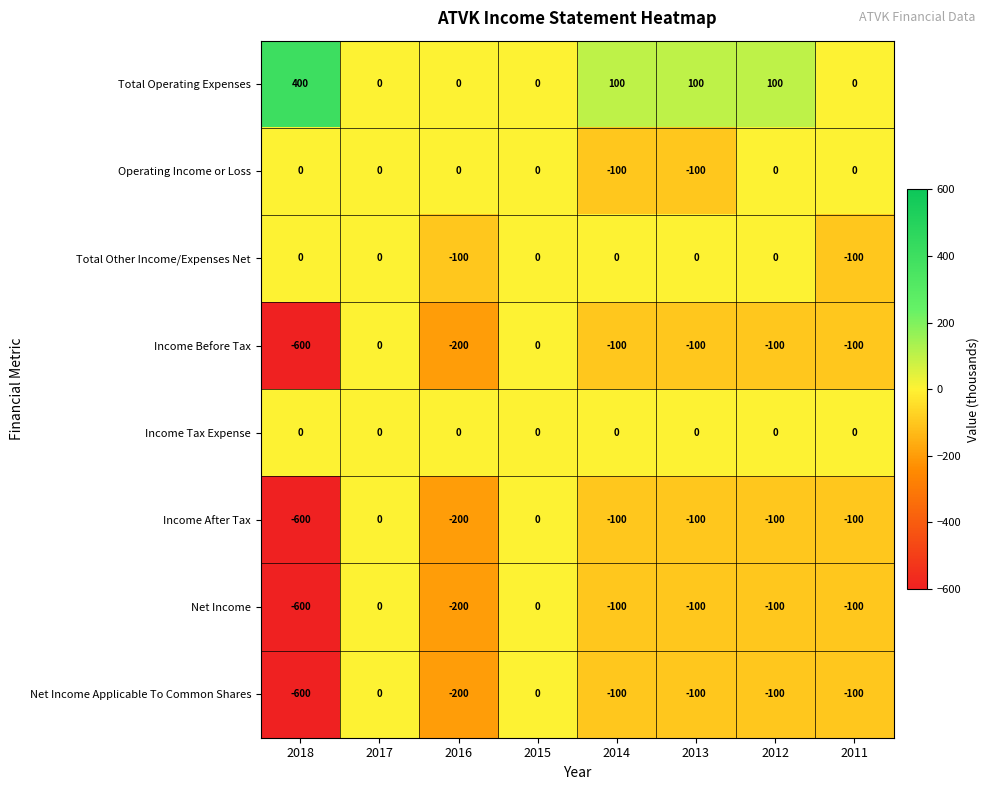

What value does the Income After Tax series have at 2012?

-100